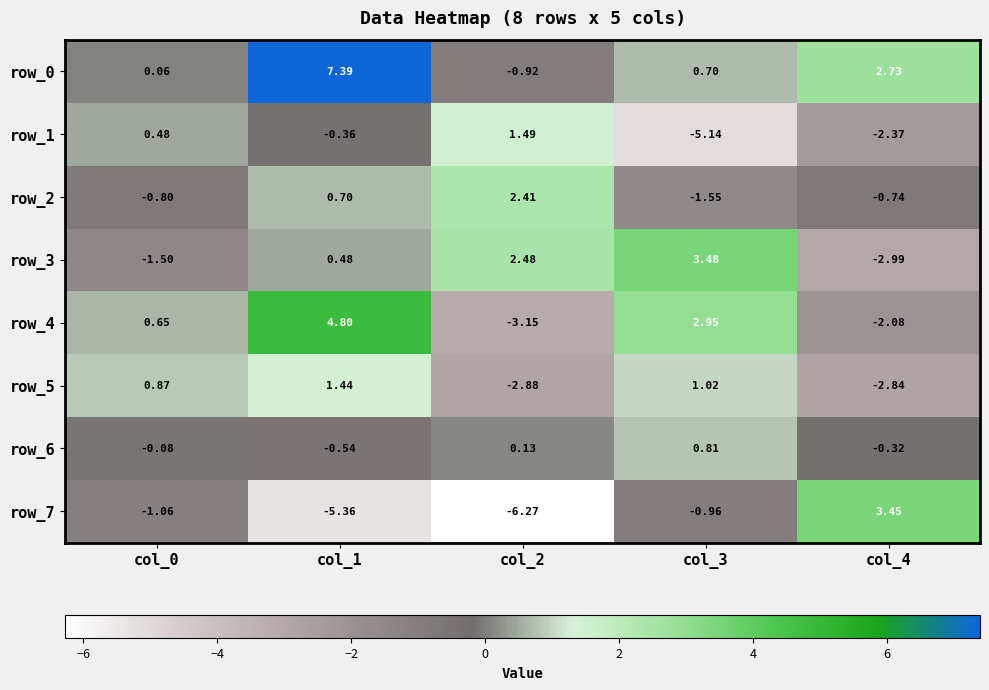

At which category is the sum across all series the highest?

col_1